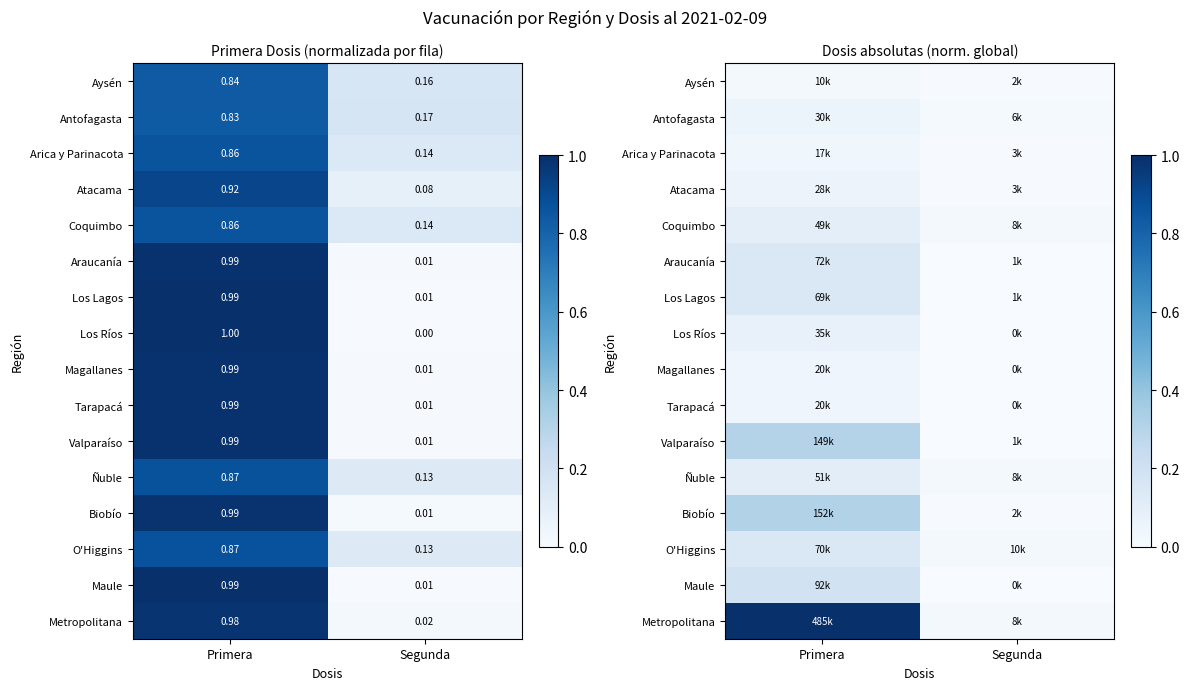

How many data points does each series have?

2